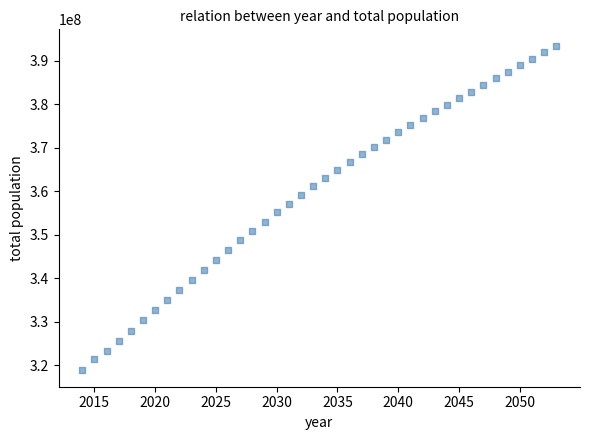

What is the range of Y values (max minus min)?

74724766